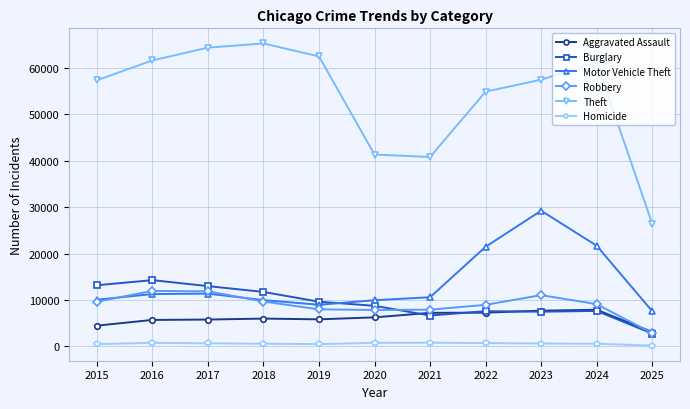

True or false: Aggravated Assault has a value of 6002 at 2018.

True